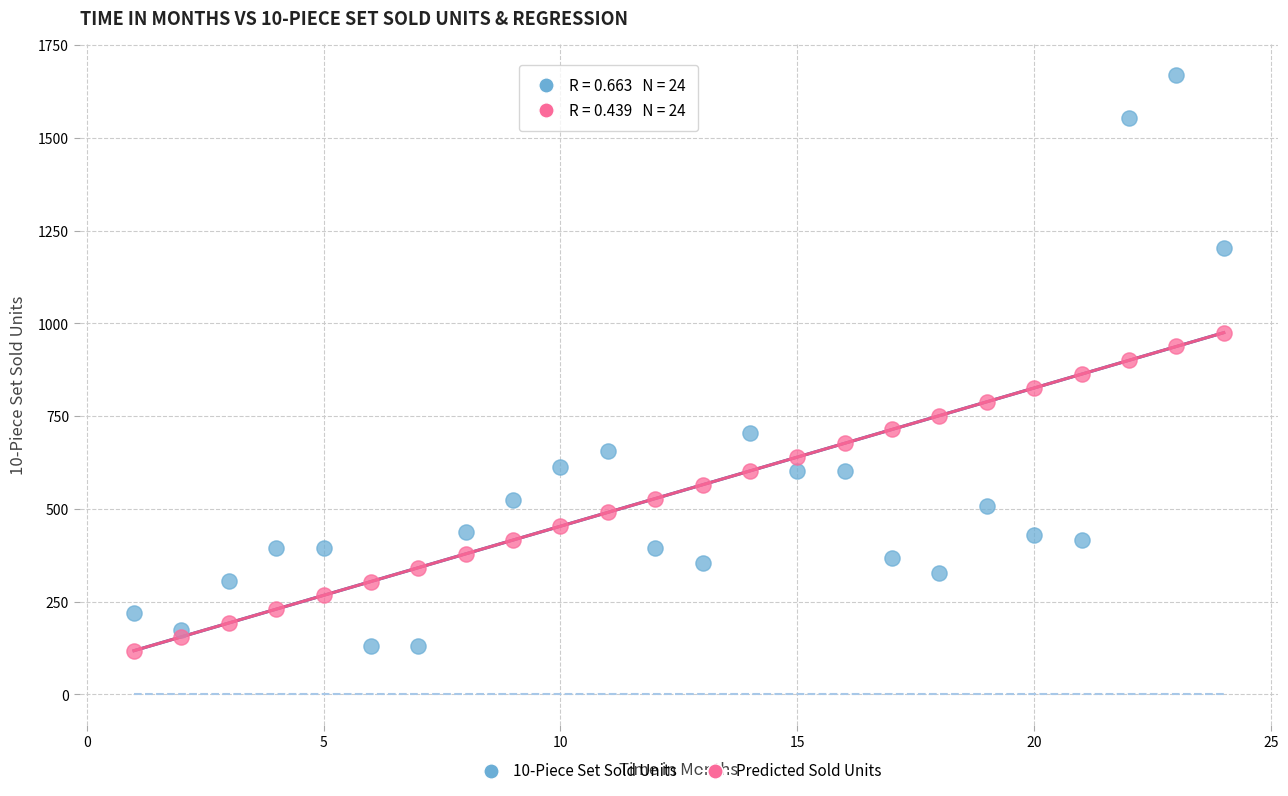

Across all data points, what is the range of Y values (max minus min)?

1551.9